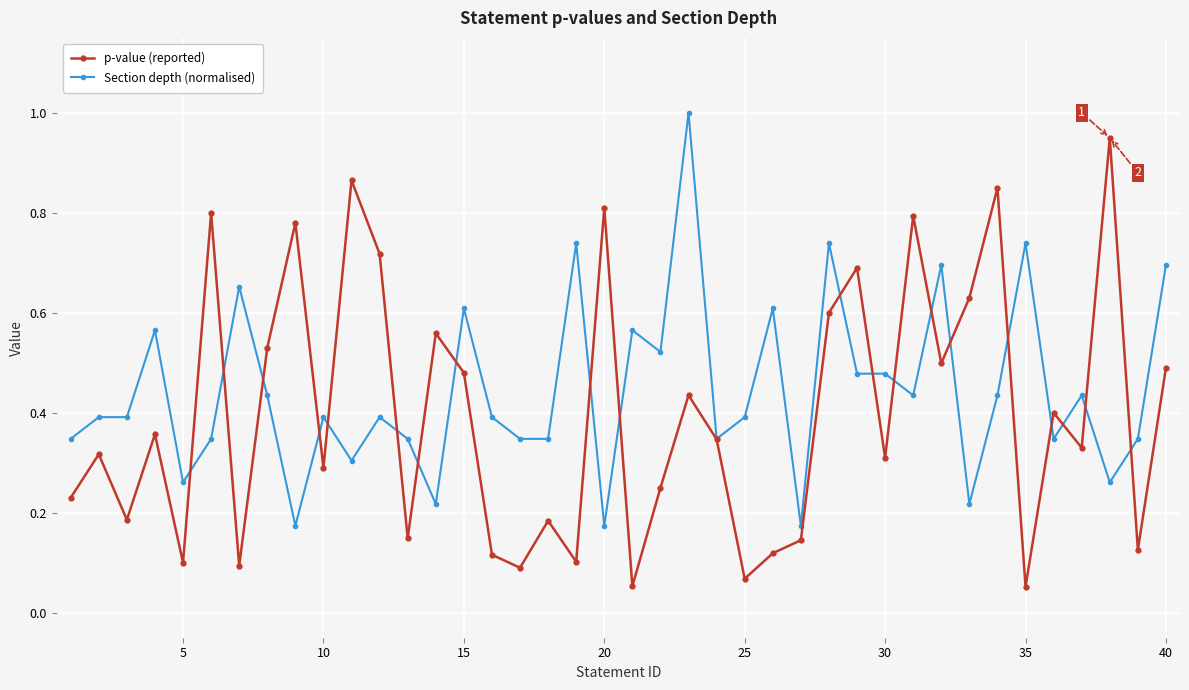

What is the greatest value displayed?

1.0